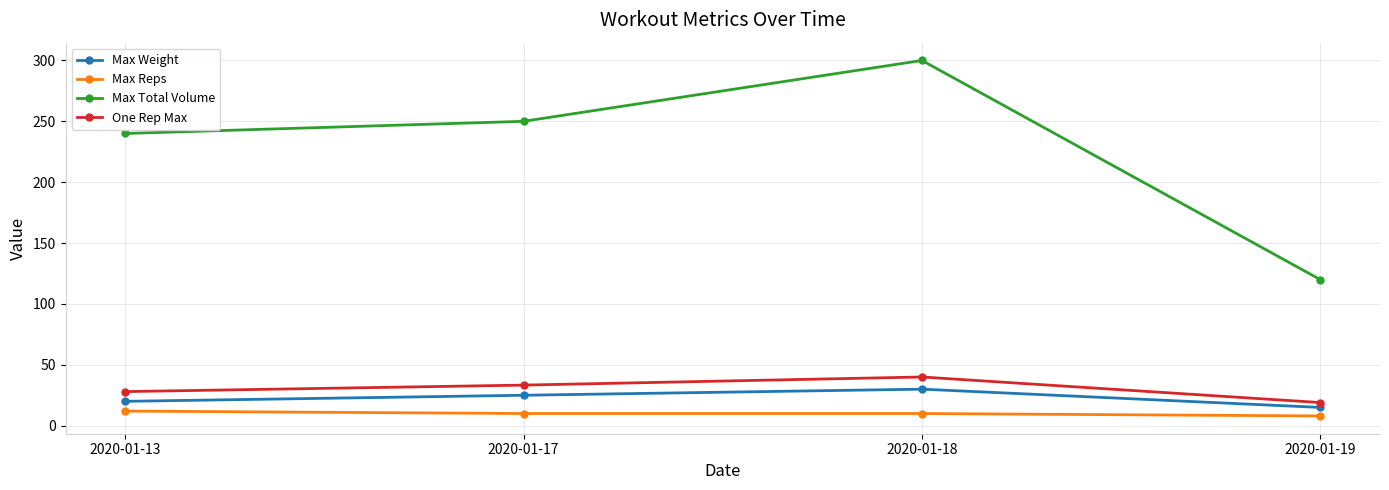

Which category has the lowest value in the Max Total Volume series?

2020-01-19